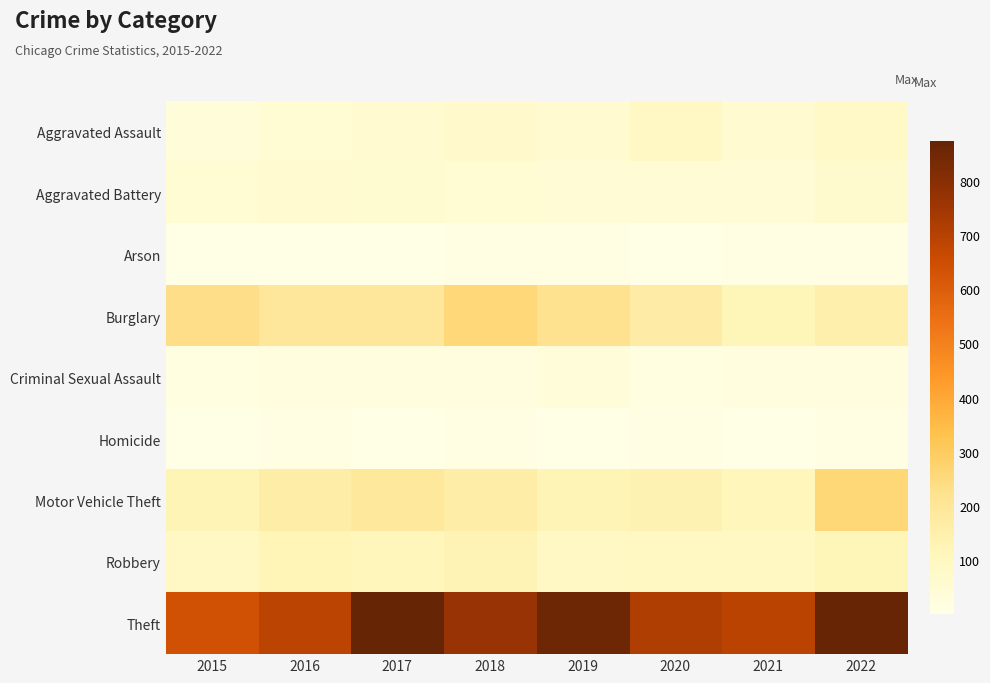

At which category does the chart reach its minimum across all series?

2017